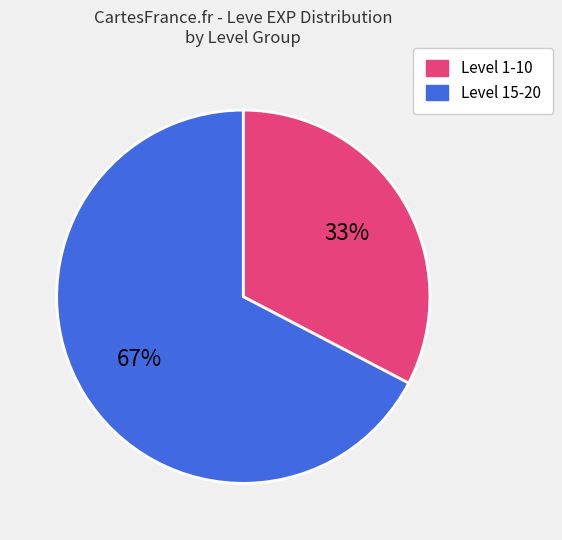

To the nearest percent, what is the average slice percentage?

50%